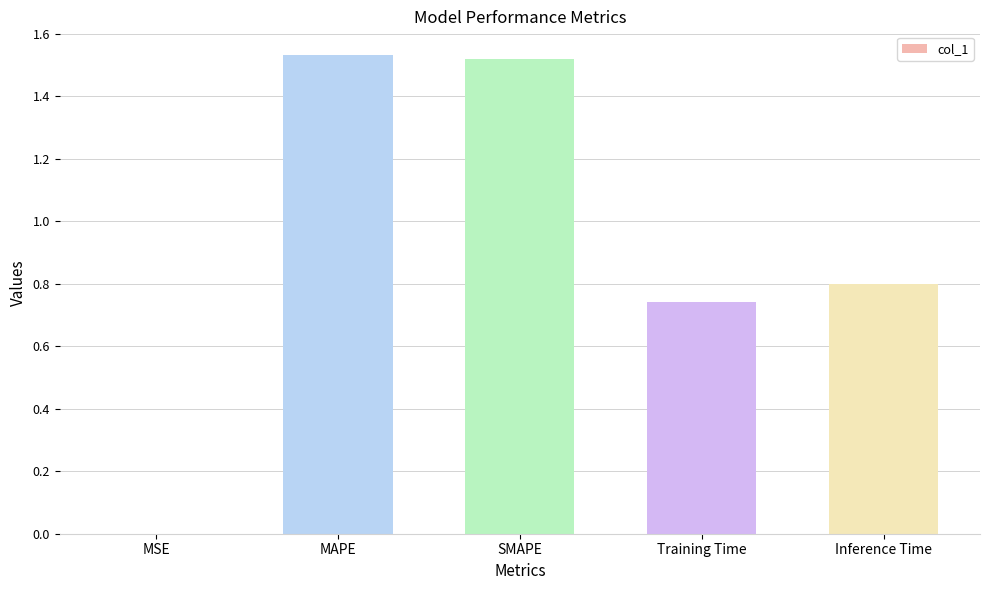

What is the change in value from MAPE to Training Time?

-0.8